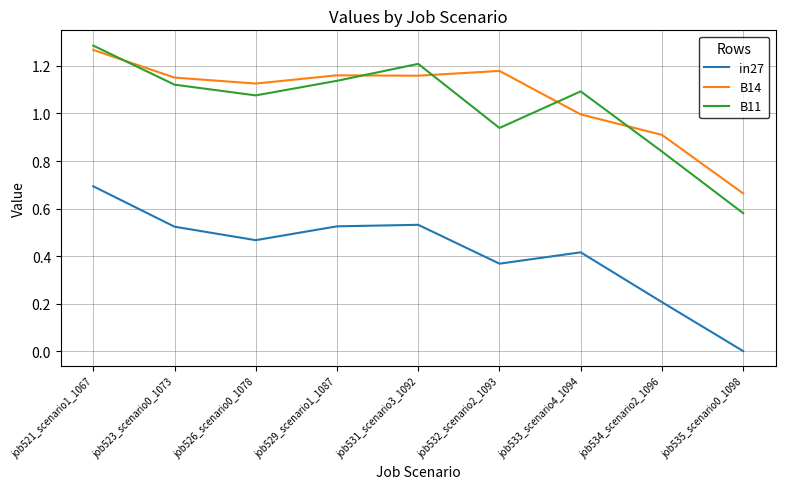

Is the value of B14 at job532_scenario2_1093 greater than the value of B11 at job534_scenario2_1096?

Yes